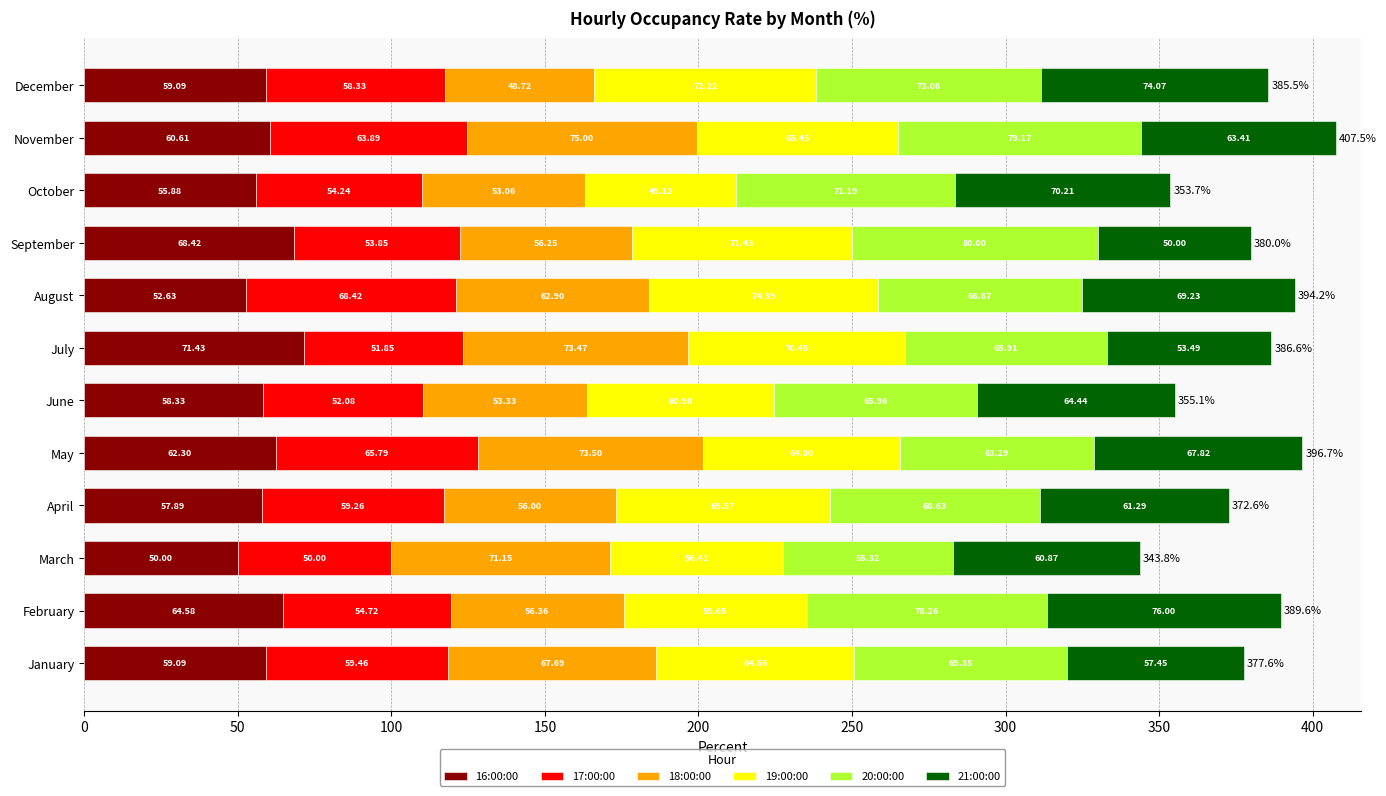

What is the total value across all series at August?

394.2